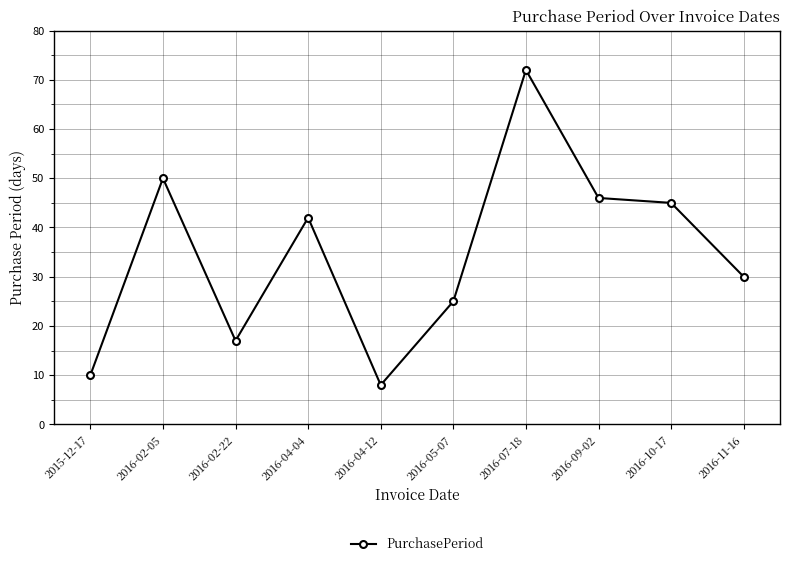

Approximately how many times larger is the value at 2016-09-02 compared to 2016-05-07?

1.8